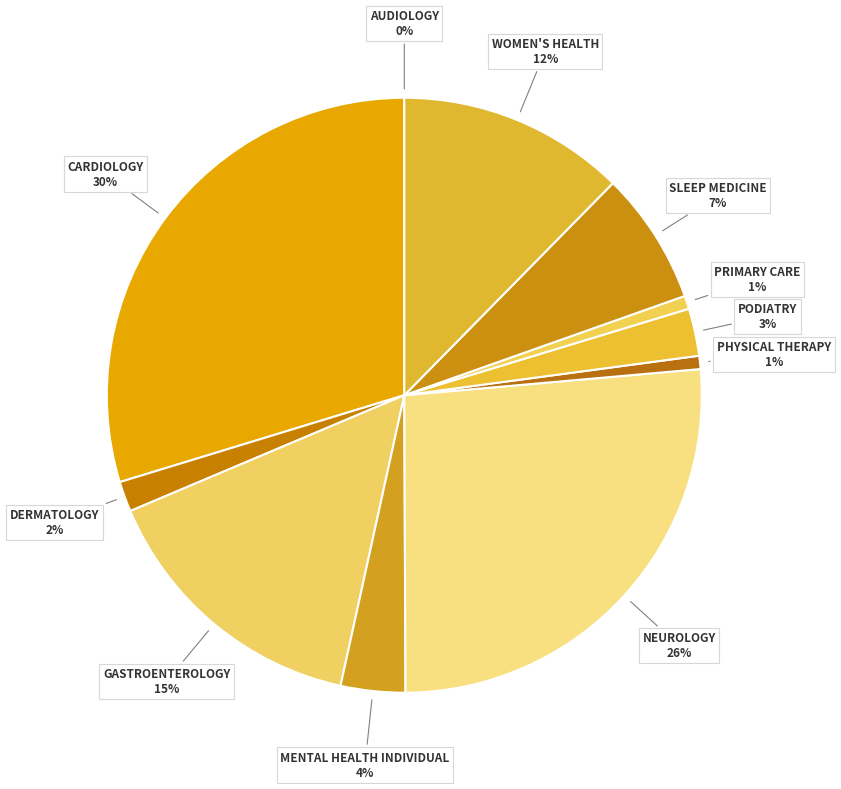

What percentage is the CARDIOLOGY slice, to the nearest percent?

30%